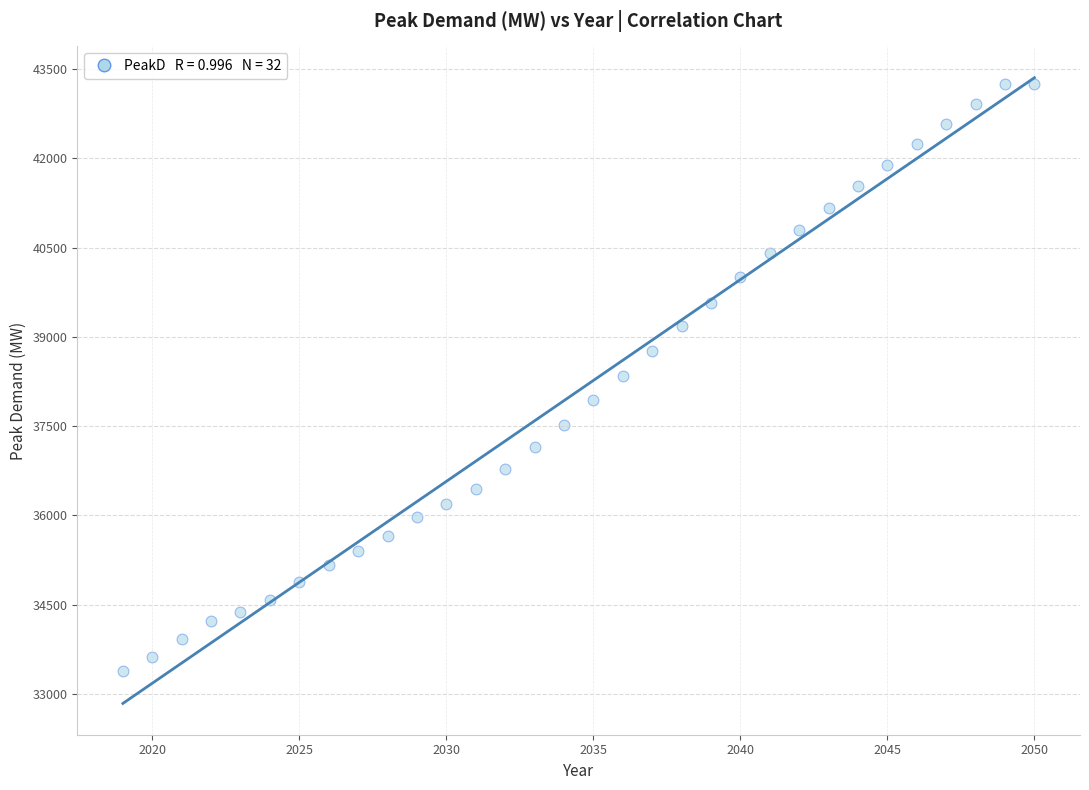

What is the range of Y values (max minus min)?

9861